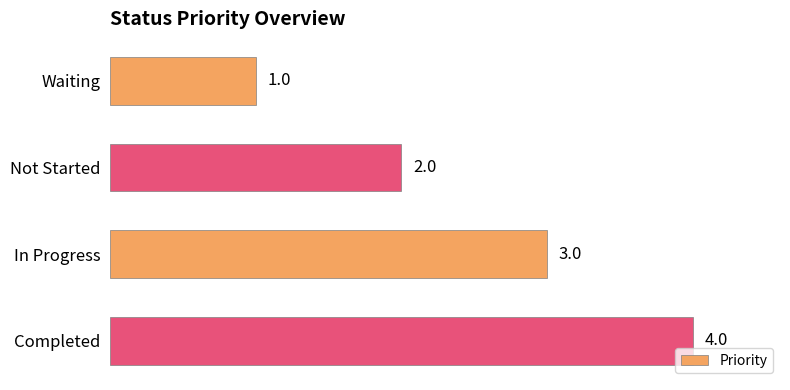

List the labels in order of value, largest first.

Completed, In Progress, Not Started, Waiting